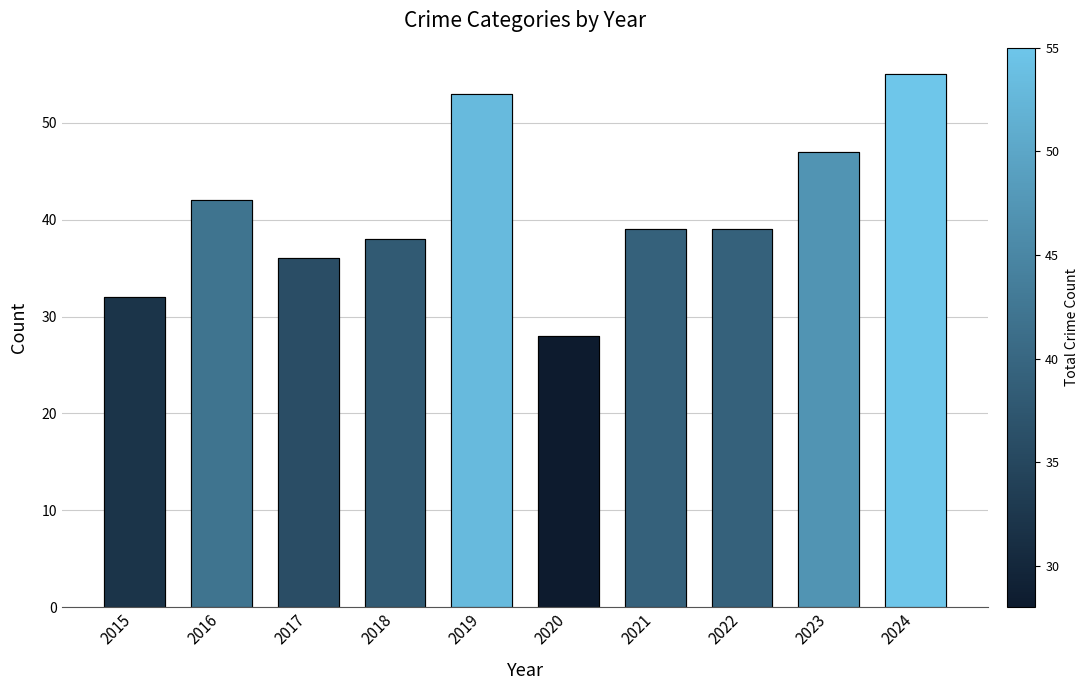

Approximately how many times larger is the value at 2022 compared to 2019?

0.7